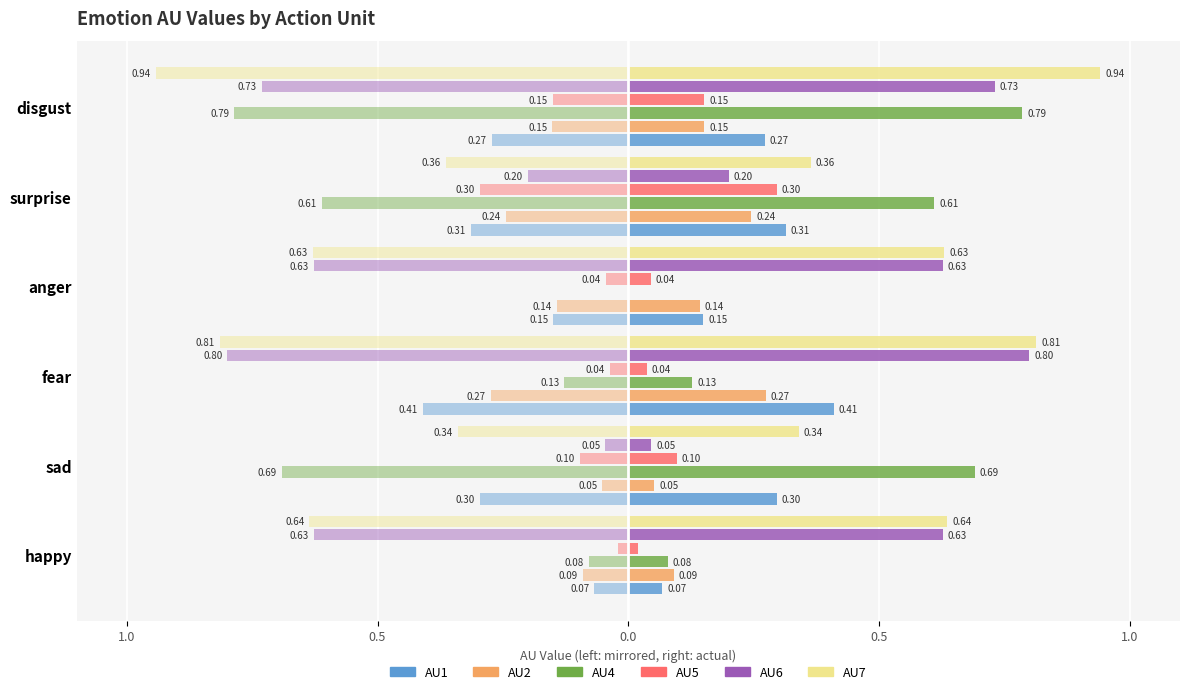

What is the minimum value for AU1?

0.1